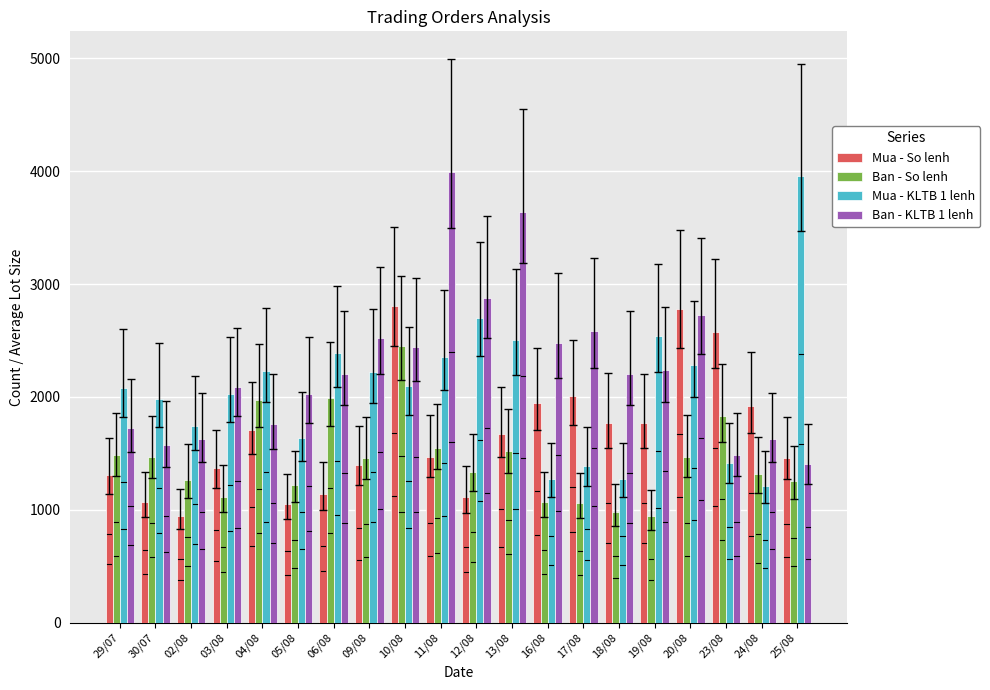

What are all the series names shown in the legend?

Mua - So lenh, Ban - So lenh, Mua - KLTB 1 lenh, Ban - KLTB 1 lenh